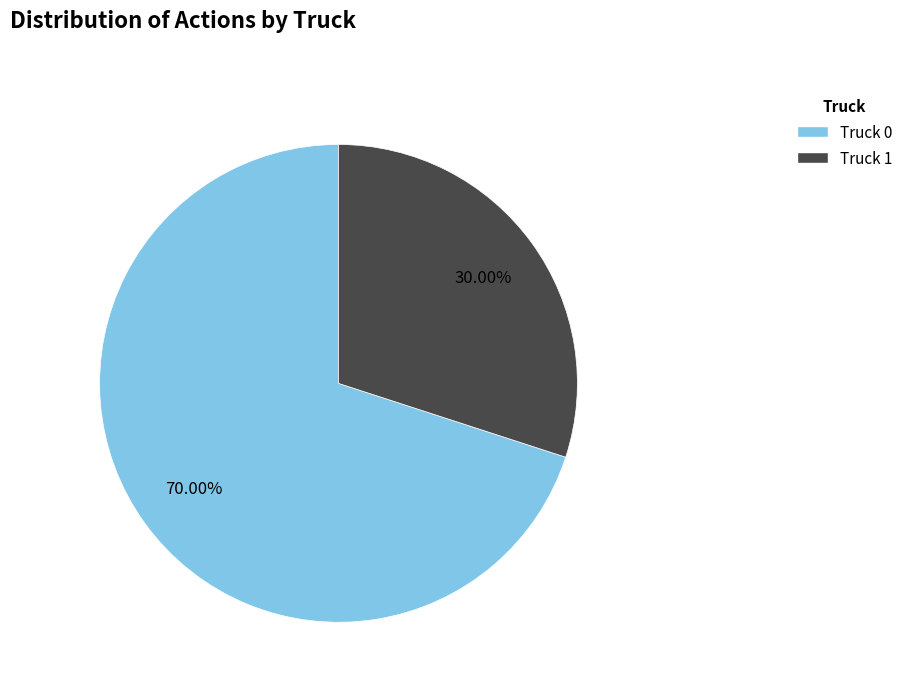

Which category accounts for the majority?

Truck 0